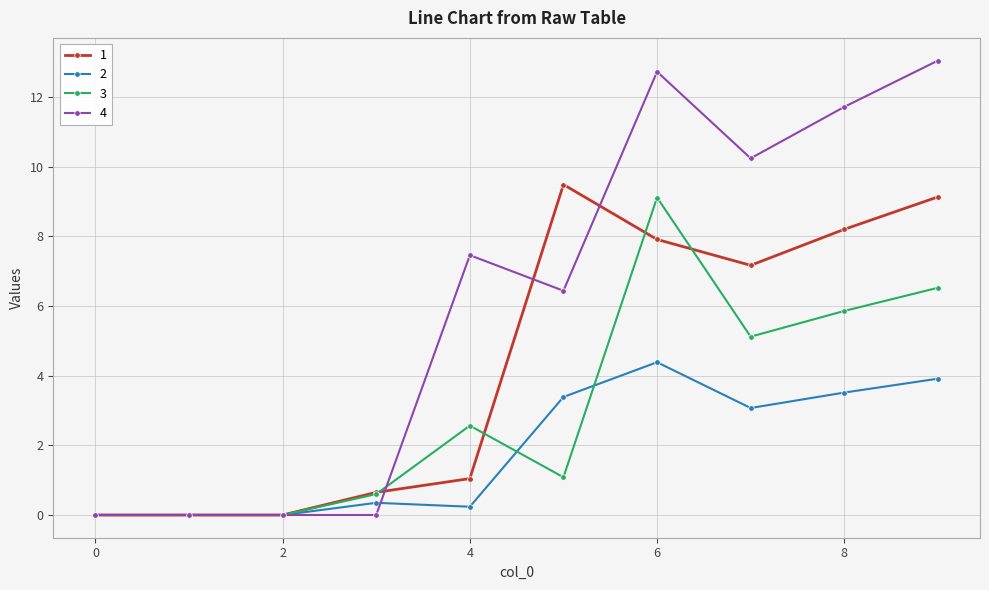

Which series has the largest total across all categories?

4